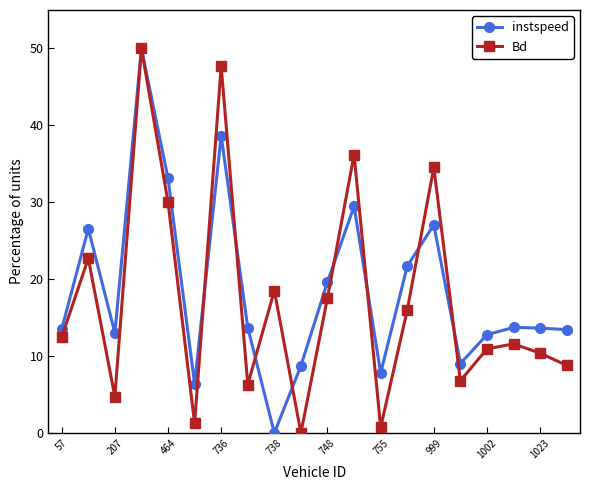

In Bd, how many points are lower than both neighbors (excluding endpoints)?

6